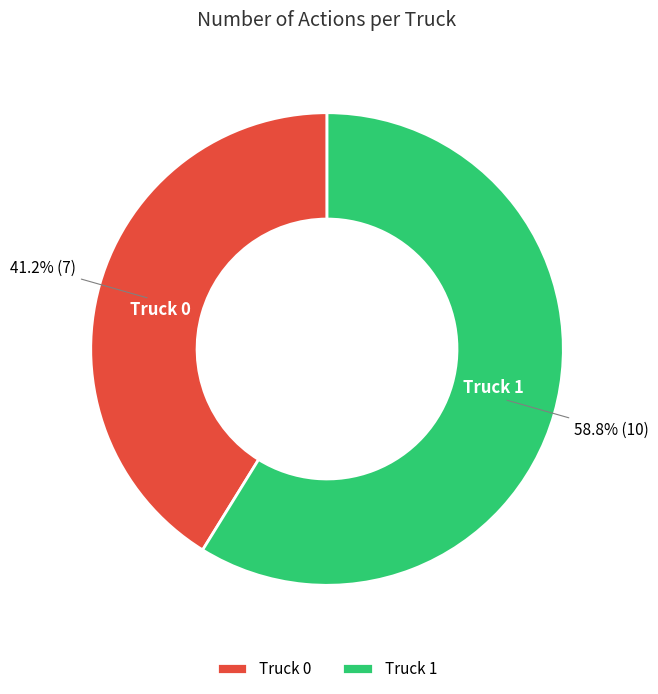

Approximately how many times larger is the value at Truck 1 compared to Truck 0?

1.4